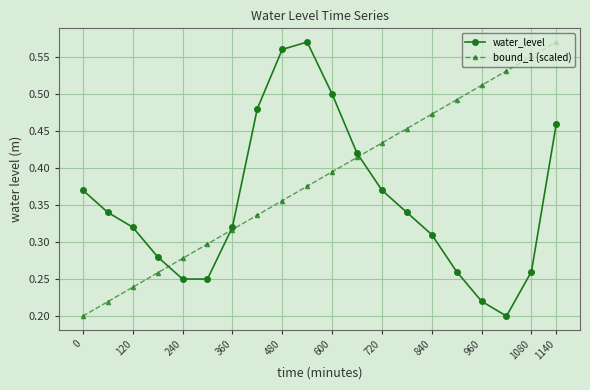

How many water_level values are between 0 and 1?

20